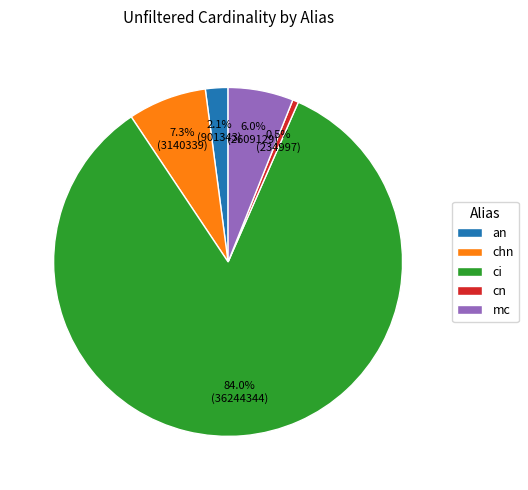

Which category accounts for the majority?

ci